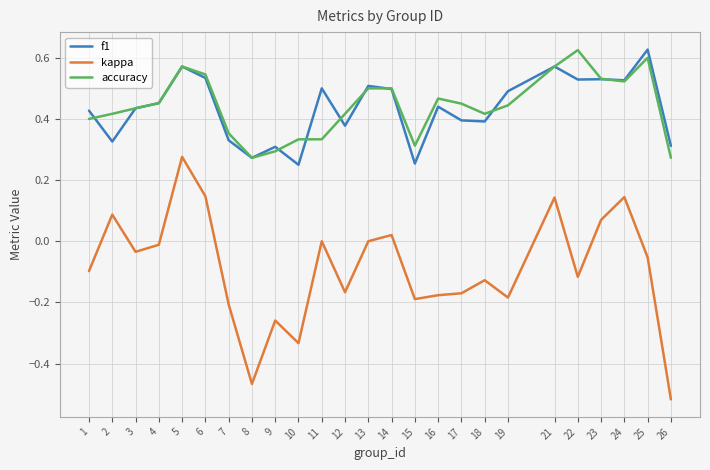

Count the number of data series in this chart.

3